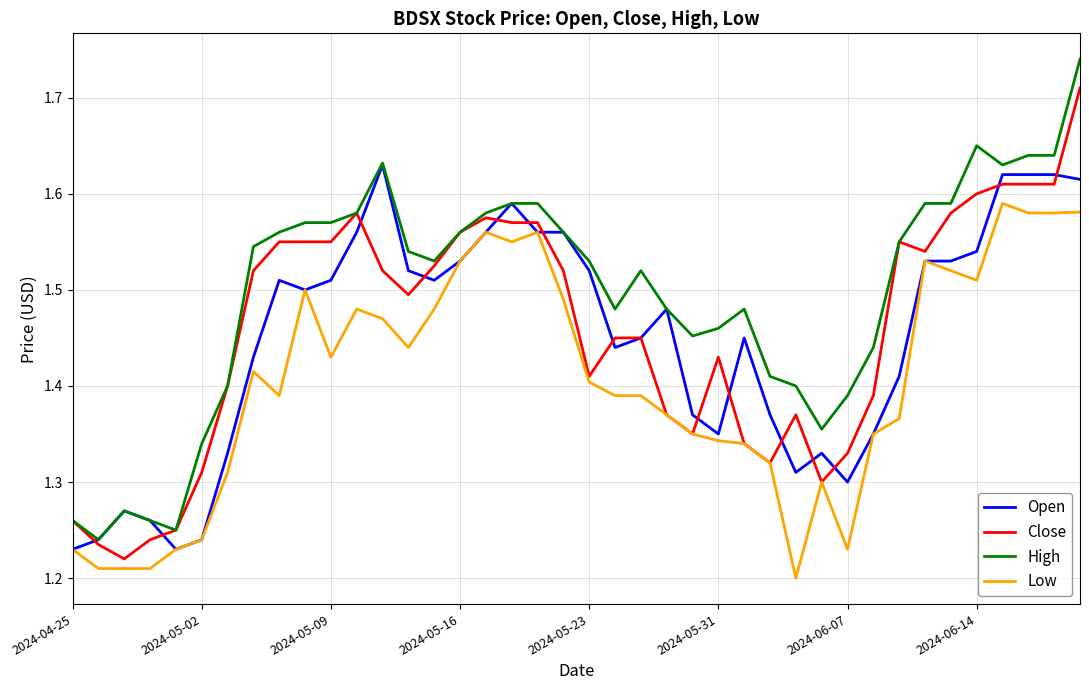

True or false: Low and High intersect in this chart.

False